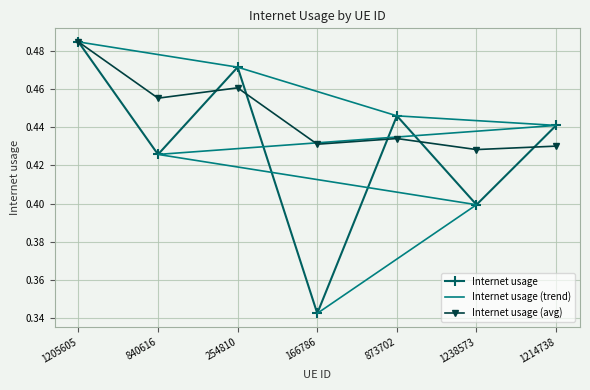

At which category does Internet usage (avg) reach its first local valley?

840616